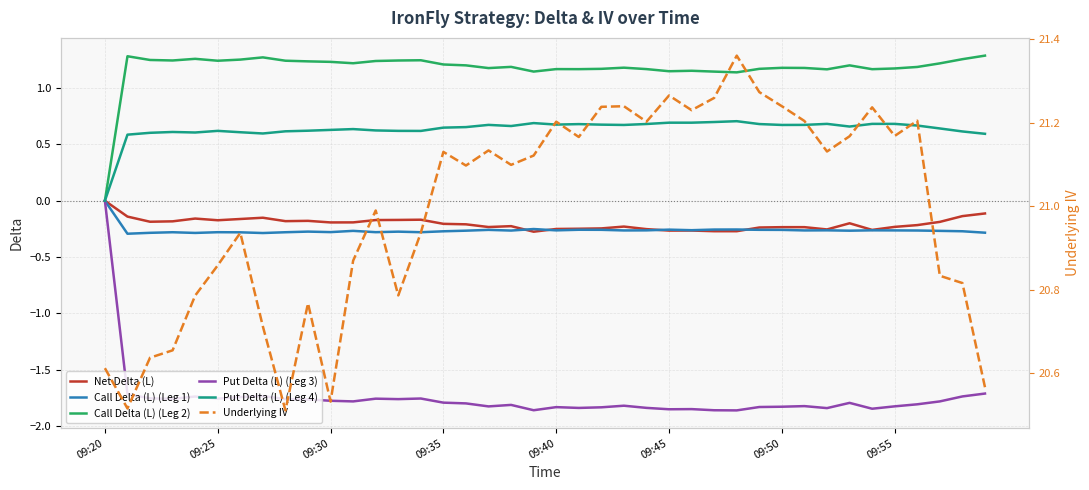

What is the spread (max minus min) of values at 24?

23.0